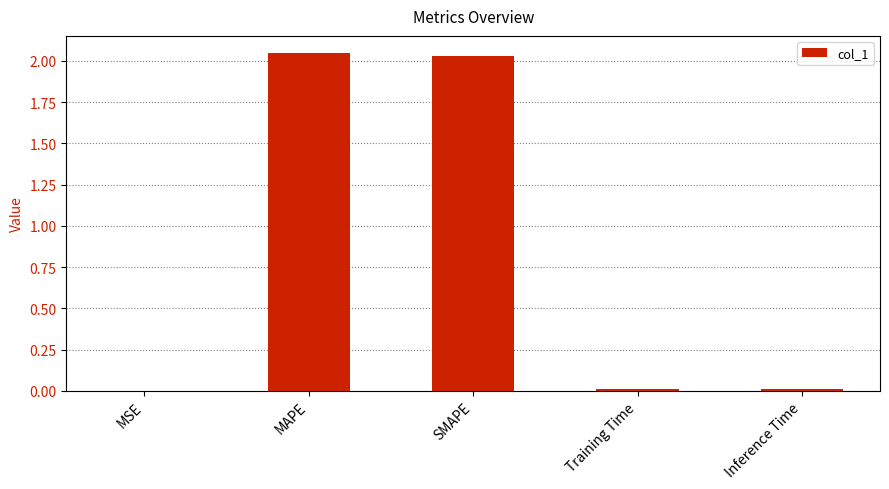

The value at MAPE is 3.6. True or false?

False